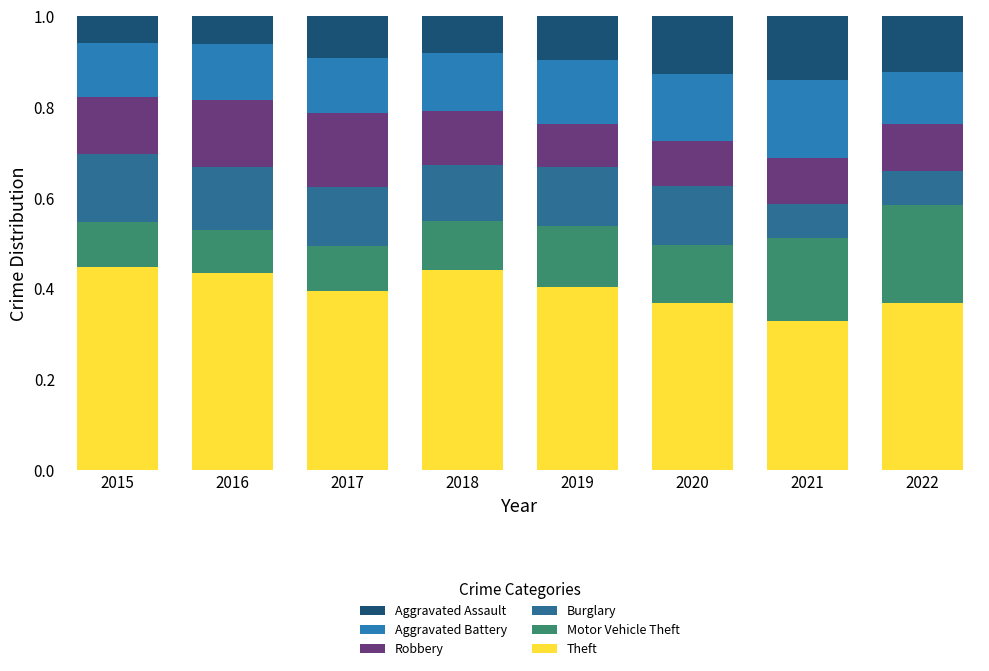

Count the Theft values in the range 0 to 1.

8